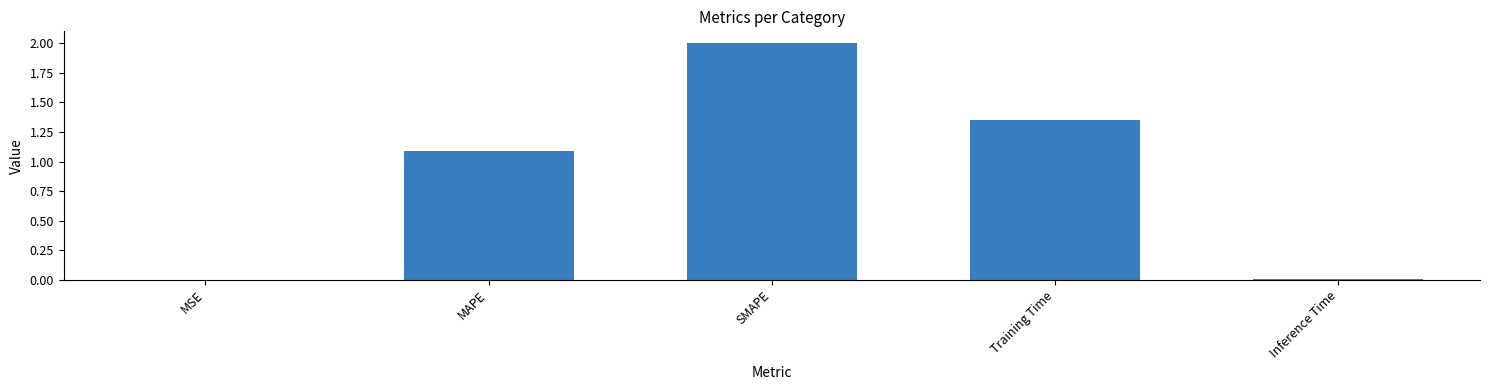

Is it true that the value at Inference Time is 0.0?

True